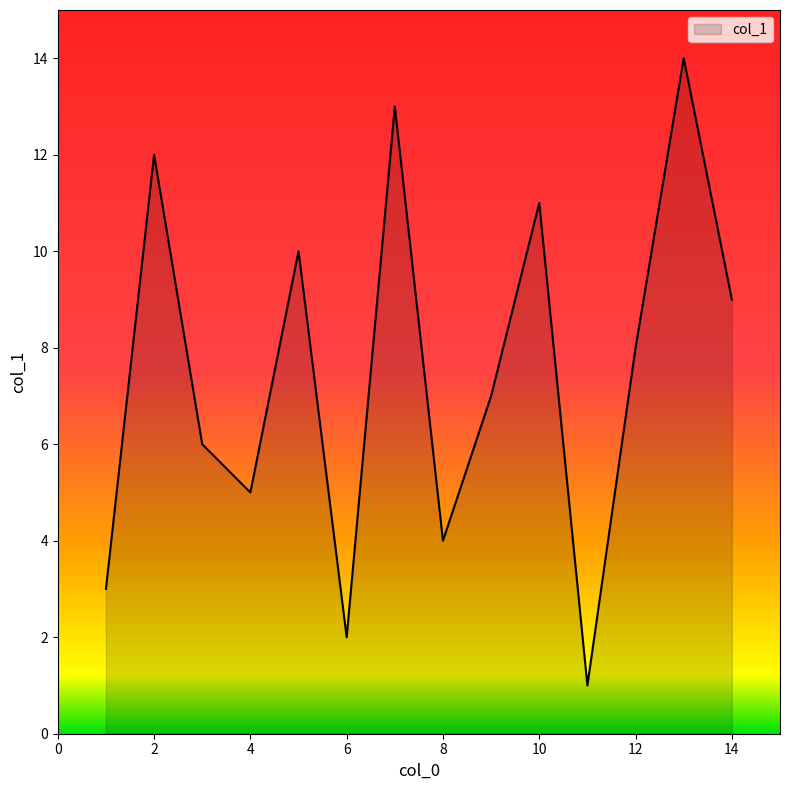

What is the greatest value displayed?

14